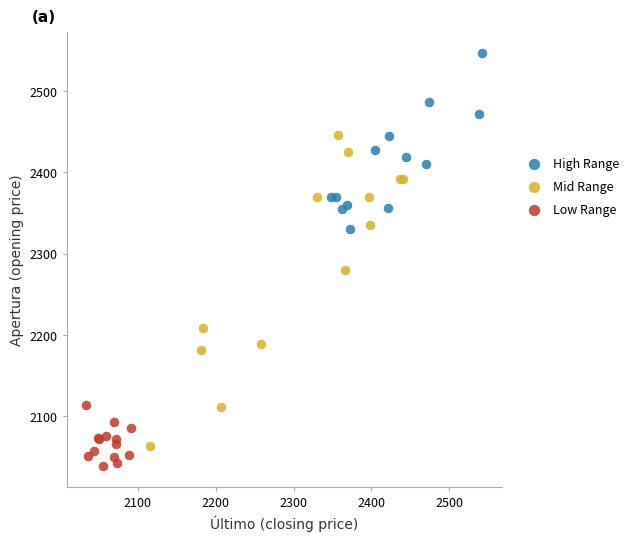

Which series has the largest Y range (max minus min)?

Mid Range